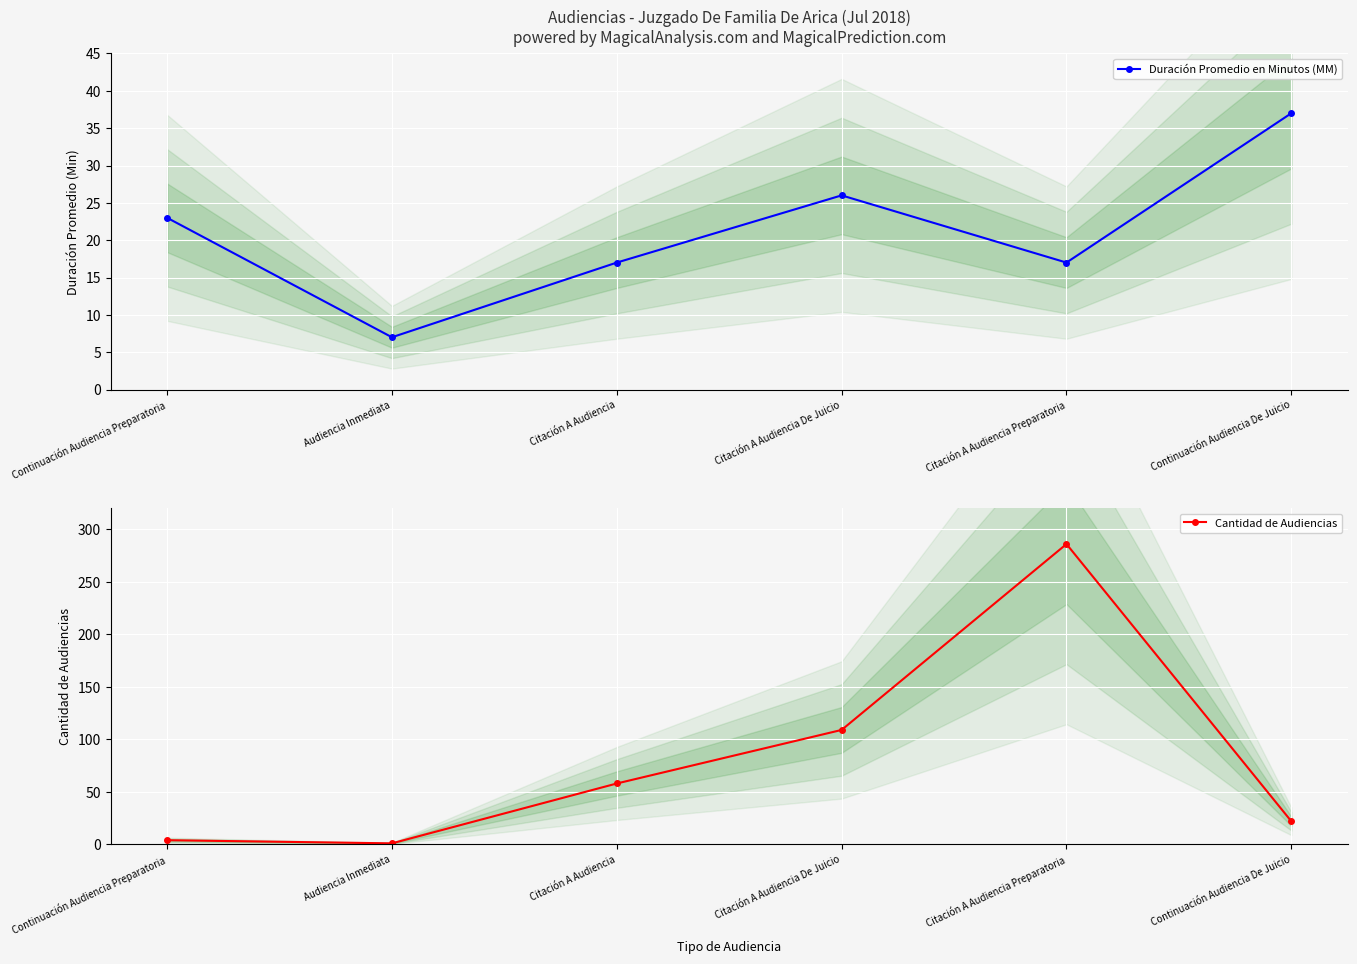

What is the average value of the Duración Promedio en Minutos (MM) series?

21